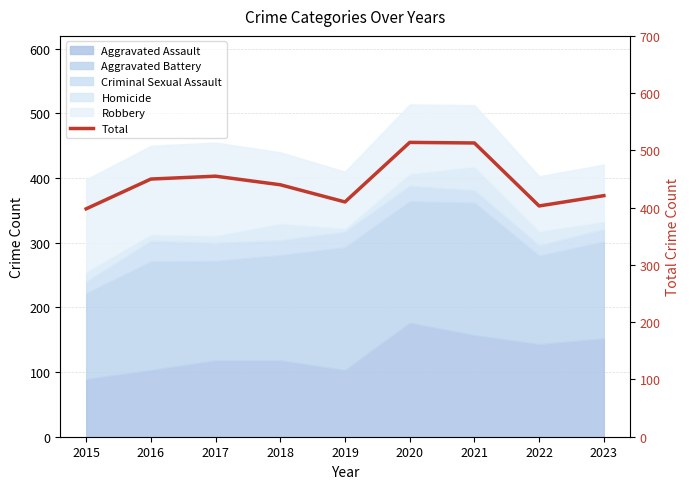

What is the change in value from 2019 to 2020?

+104